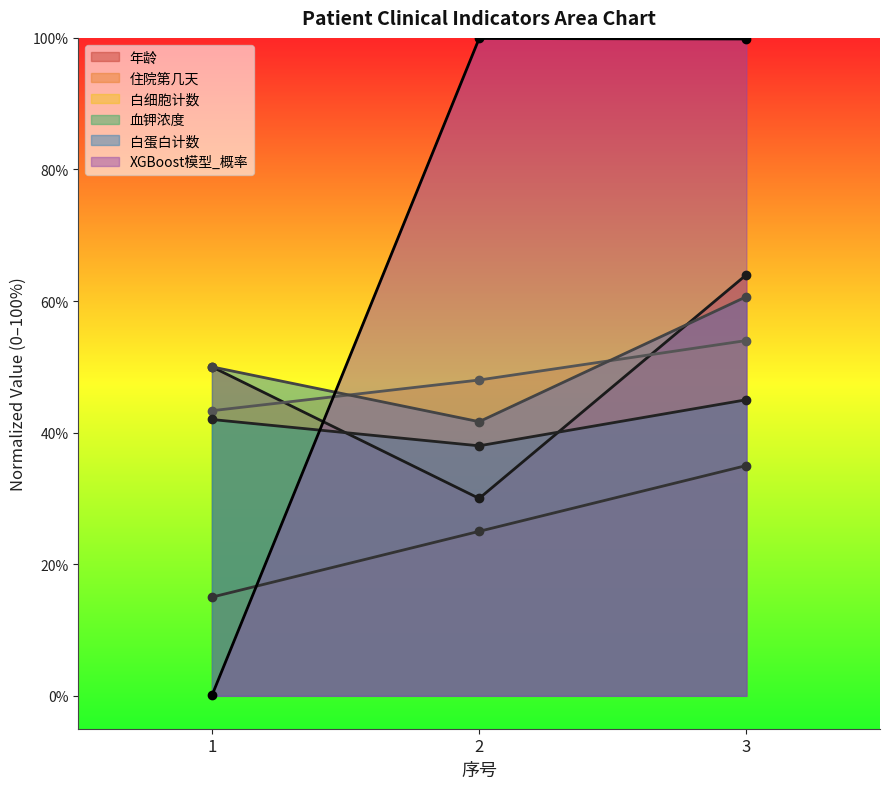

What is the sum of all 血钾浓度 values?

125.0